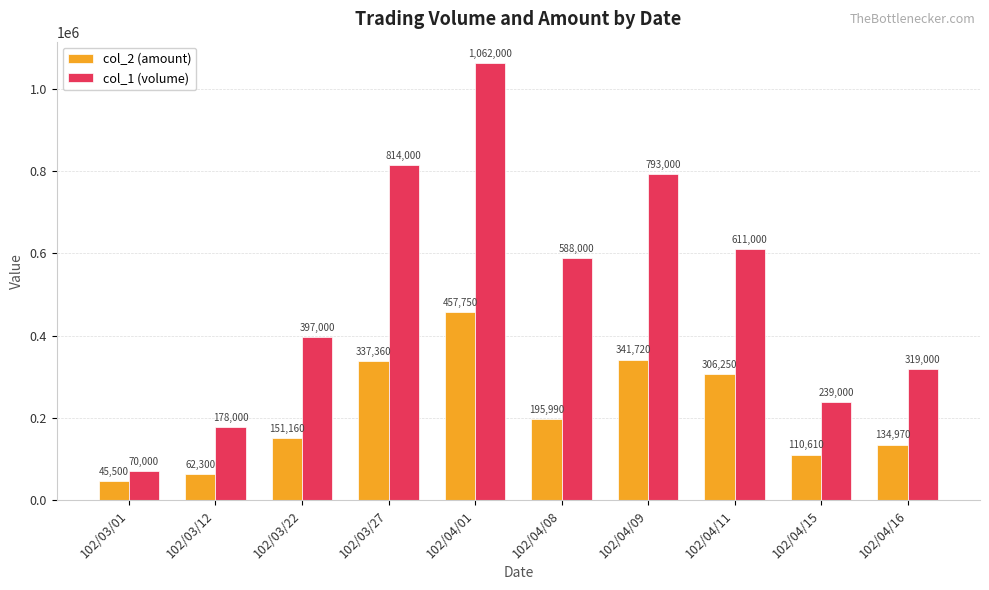

What is the label of the 4th bar from the right?

102/04/09